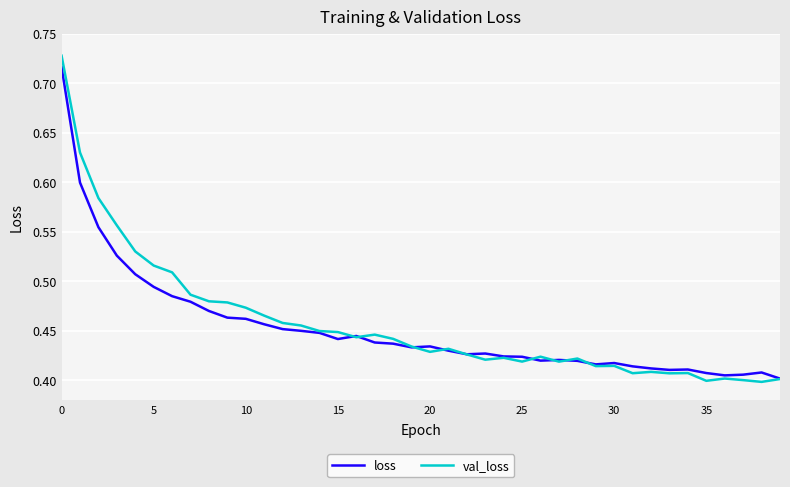

Does the chart have visible grid lines?

Yes